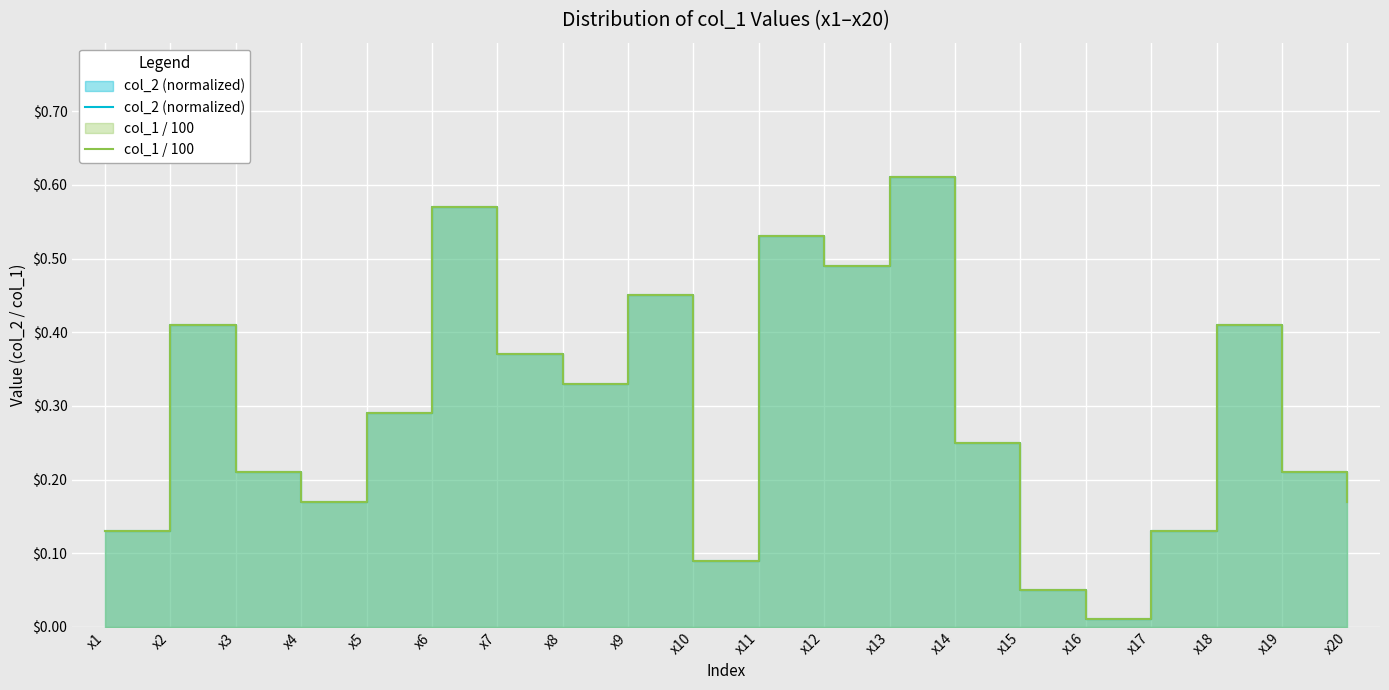

Reading left to right, extract all data points from this chart.

col_2 (normalized): 0.1	0.4	0.2	0.2	0.3	0.6	0.4	0.3	0.5	0.1	0.5	0.5	0.6	0.2	0.1	0.0	0.1	0.4	0.2	0.2
col_1 / 100: 0.1	0.4	0.2	0.2	0.3	0.6	0.4	0.3	0.5	0.1	0.5	0.5	0.6	0.2	0.1	0.0	0.1	0.4	0.2	0.2